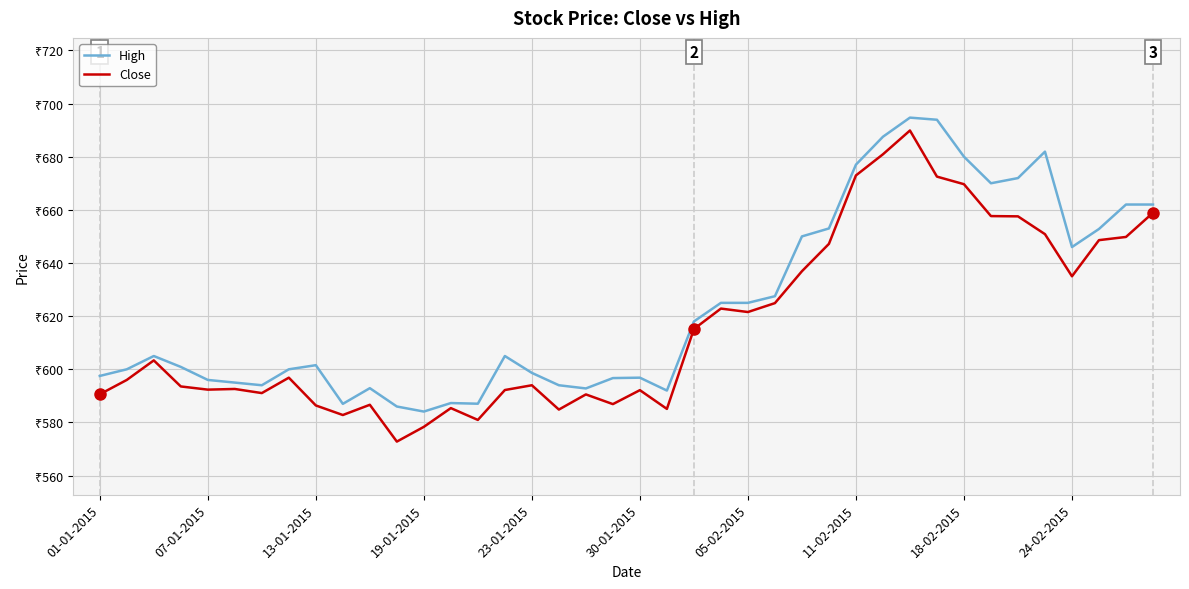

At which label does High reach its minimum?

19-01-2015